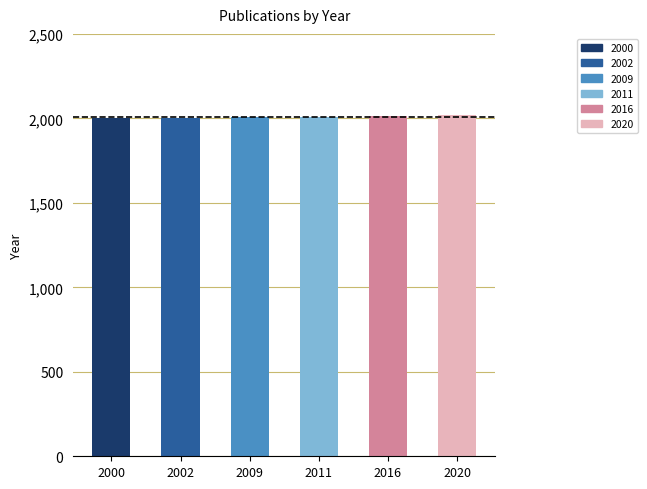

How many data points are less than 2011?

3